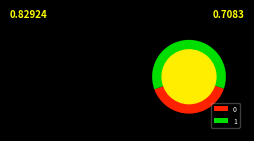

How many segments does this pie chart have?

2